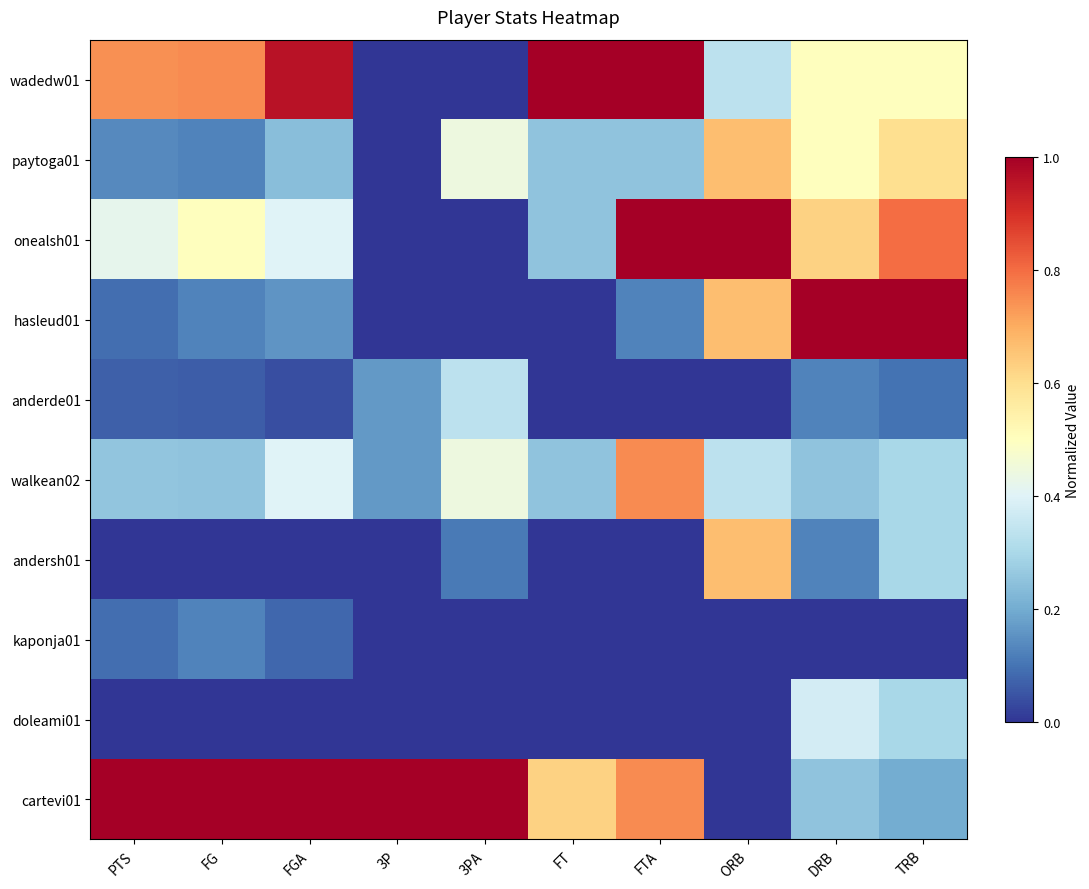

Rank the series at PTS from highest to lowest value.

cartevi01, wadedw01, onealsh01, walkean02, paytoga01, hasleud01, kaponja01, anderde01, andersh01, doleami01